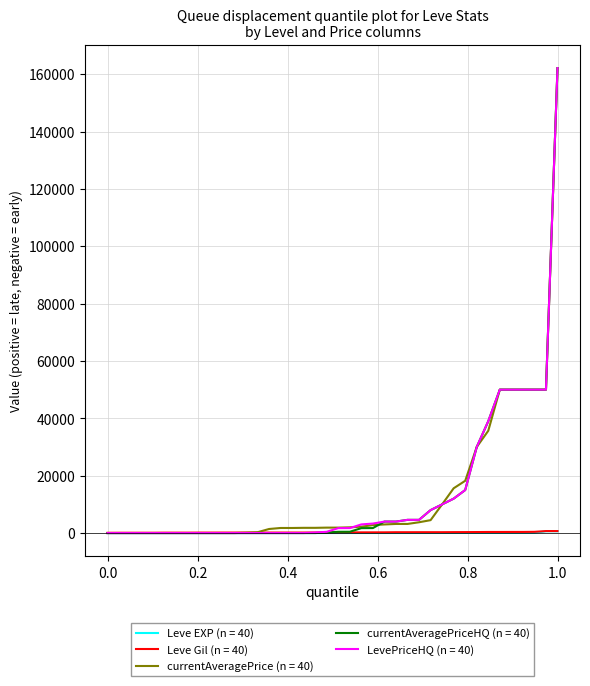

Does the chart have visible grid lines?

Yes